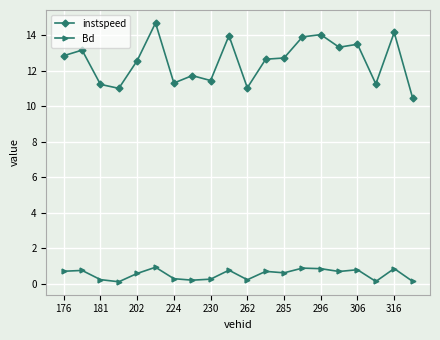

Which series has the widest spread of values?

instspeed